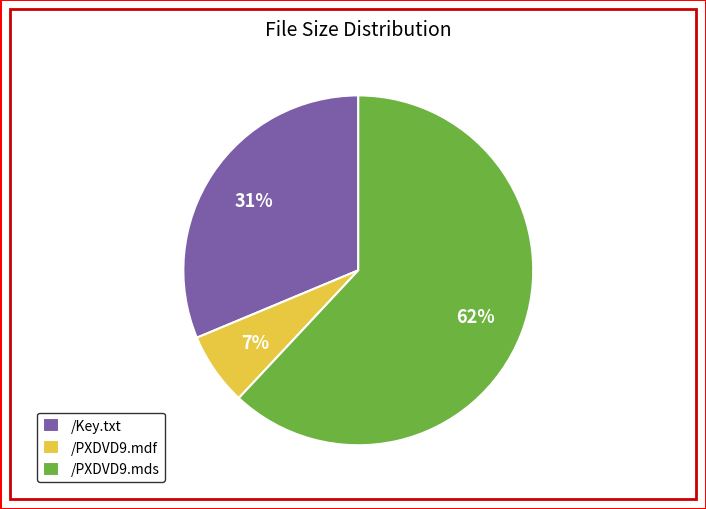

Rank the categories by value from highest to lowest.

/PXDVD9.mds, /Key.txt, /PXDVD9.mdf